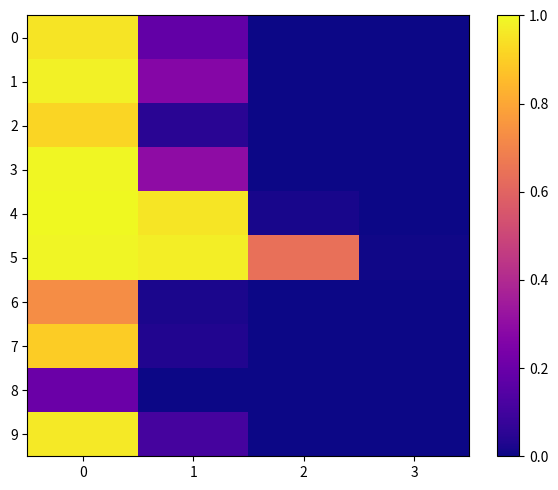

Reading left to right, extract all data points from this chart.

row_0: 0.9	0.2	0.0	0.0
row_1: 1.0	0.3	0.0	0.0
row_2: 0.9	0.1	0.0	0.0
row_3: 1.0	0.3	0.0	0.0
row_4: 1.0	1.0	0.0	0.0
row_5: 1.0	1.0	0.6	0.0
row_6: 0.7	0.0	0.0	0.0
row_7: 0.9	0.0	0.0	0.0
row_8: 0.2	0.0	0.0	0.0
row_9: 1.0	0.1	0.0	0.0